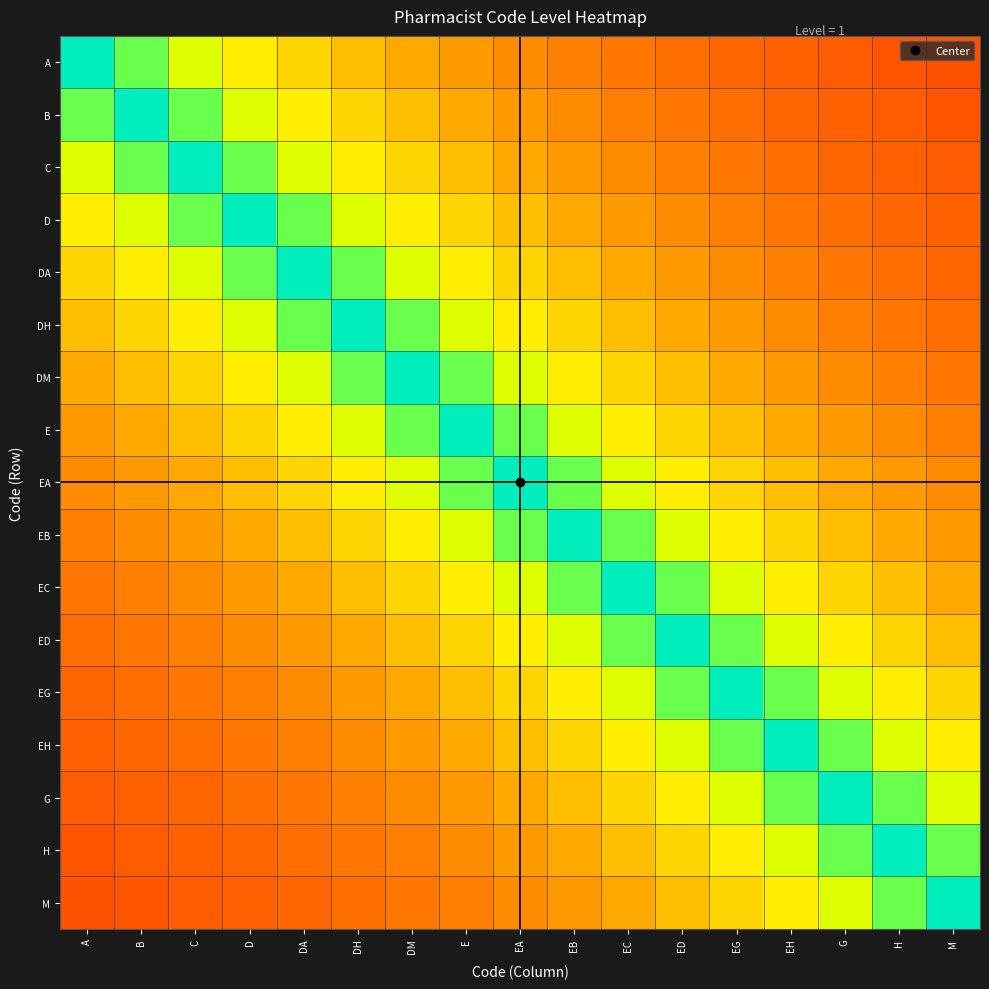

Rank the series at A from highest to lowest value.

A, B, C, D, DA, DH, DM, E, EA, EB, EC, ED, EG, EH, G, H, M